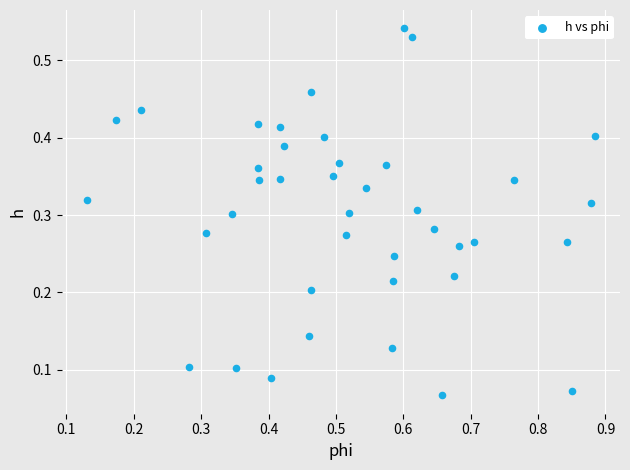

What is the range of X values (max minus min)?

0.8